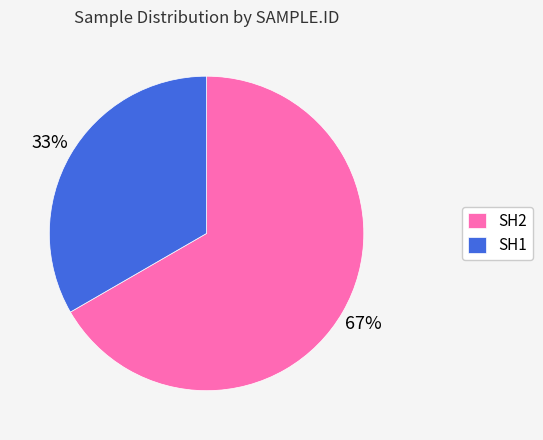

The SH1 slice represents 19% of the pie. True or false?

False